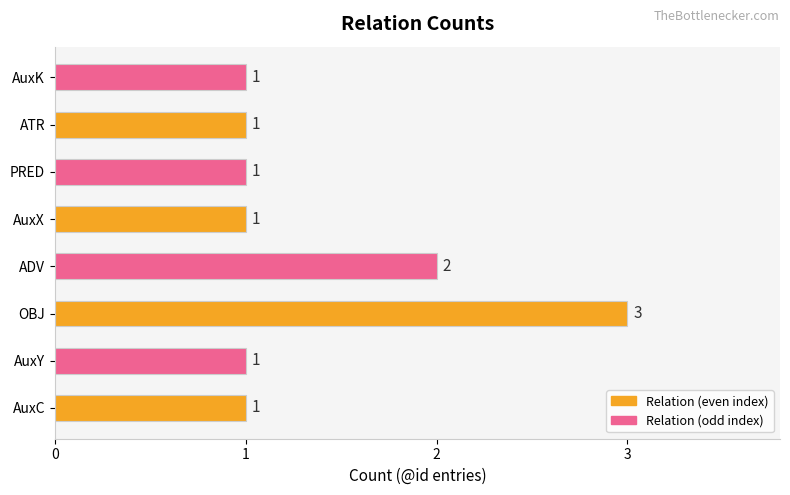

What is the maximum value shown in the chart?

3